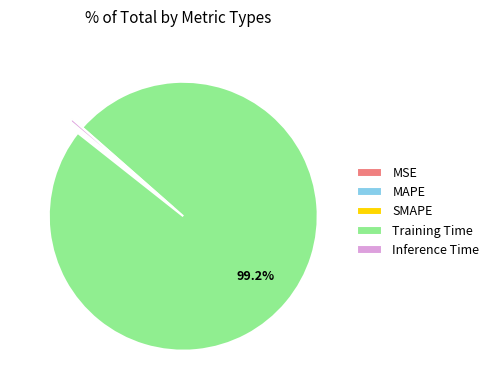

Which category has the biggest portion of the pie?

Training Time